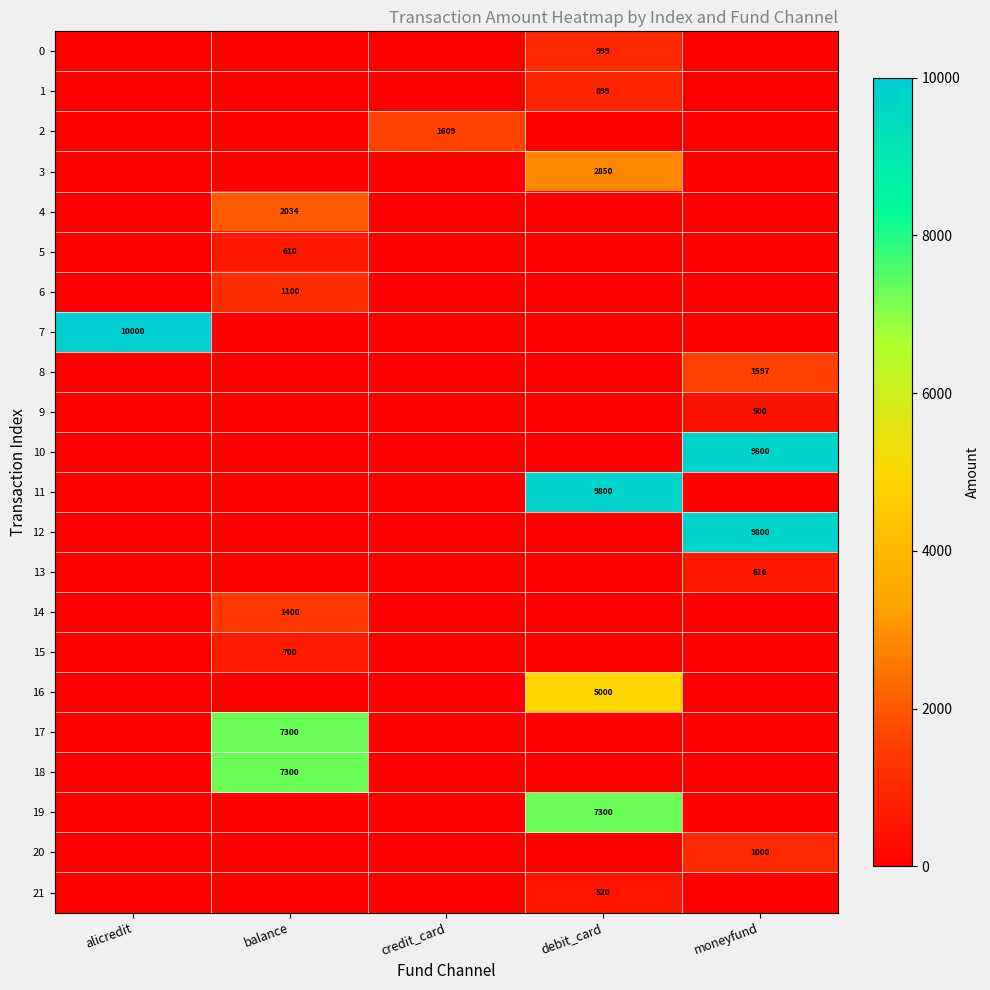

The value of 21 at debit_card is 317. True or false?

False